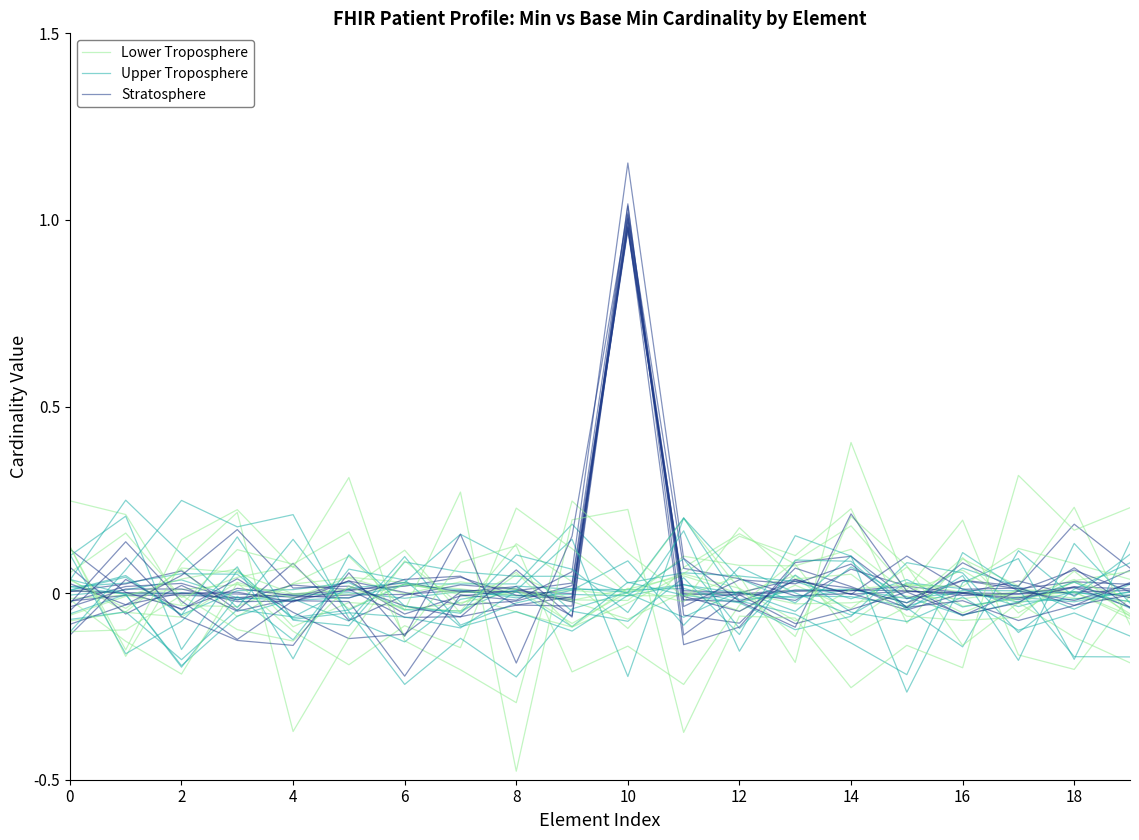

What is the label of the 16th point from the left?

15